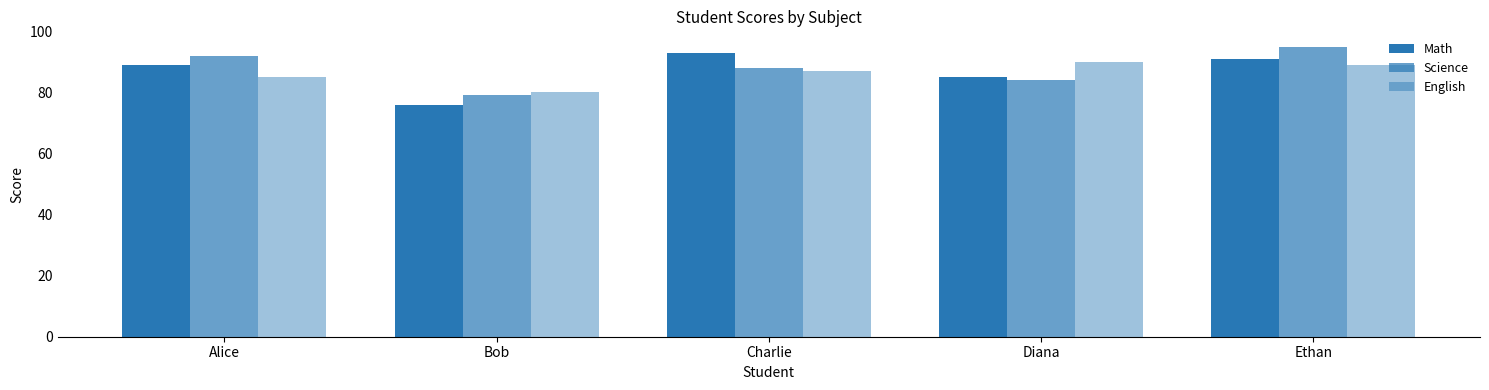

What is the lowest value of the Science series?

79